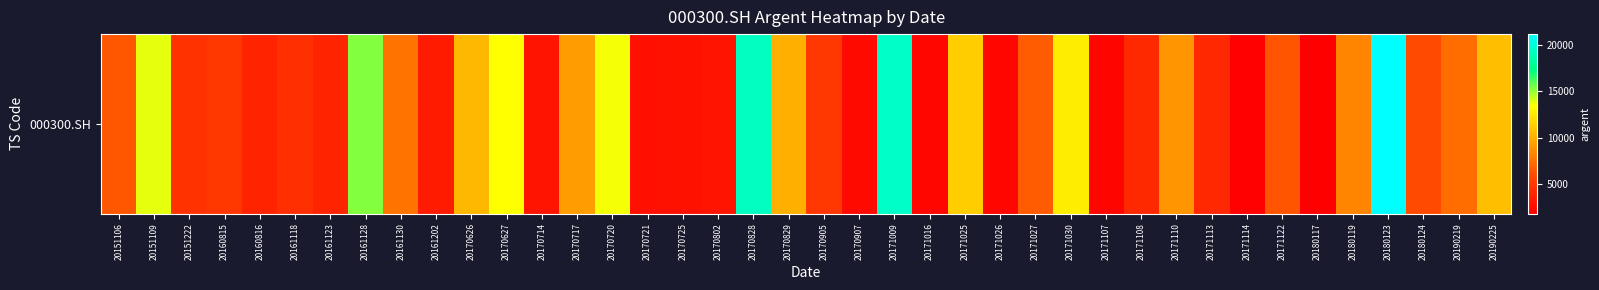

Rank the categories by value from lowest to highest.

20180117, 20171114, 20171107, 20171026, 20171016, 20170907, 20170721, 20170725, 20170714, 20170802, 20161202, 20160816, 20161123, 20171113, 20171108, 20161118, 20151222, 20170905, 20160815, 20180124, 20171122, 20151106, 20171027, 20190219, 20161130, 20180119, 20171110, 20170717, 20170829, 20170626, 20190225, 20171025, 20171030, 20170627, 20170720, 20151109, 20161128, 20170828, 20171009, 20180123